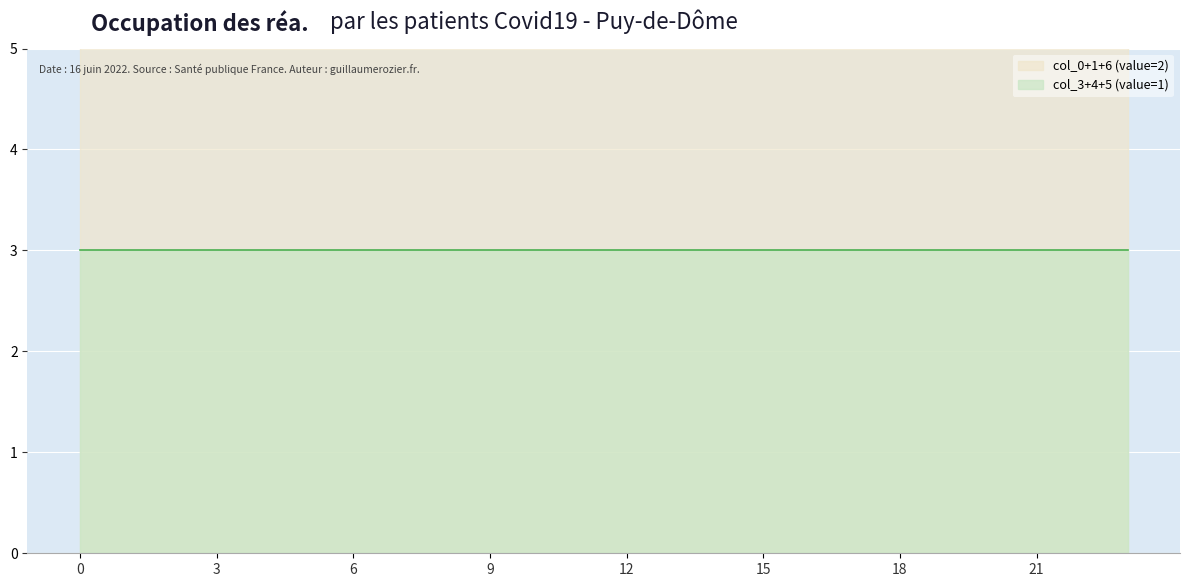

The value of 5 at 5 is 1. True or false?

False